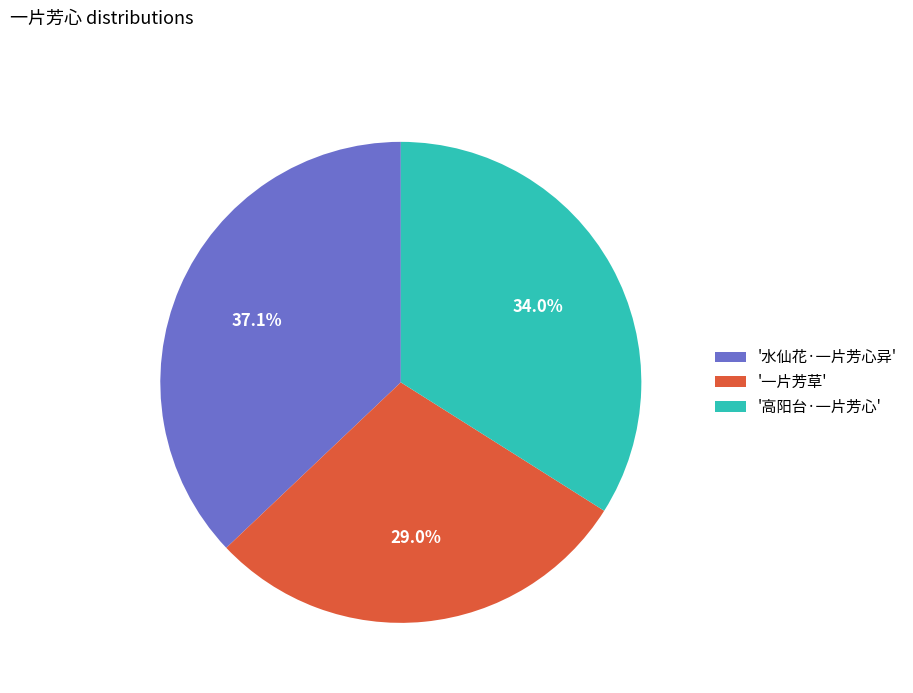

Which category has the biggest portion of the pie?

'水仙花·一片芳心异'